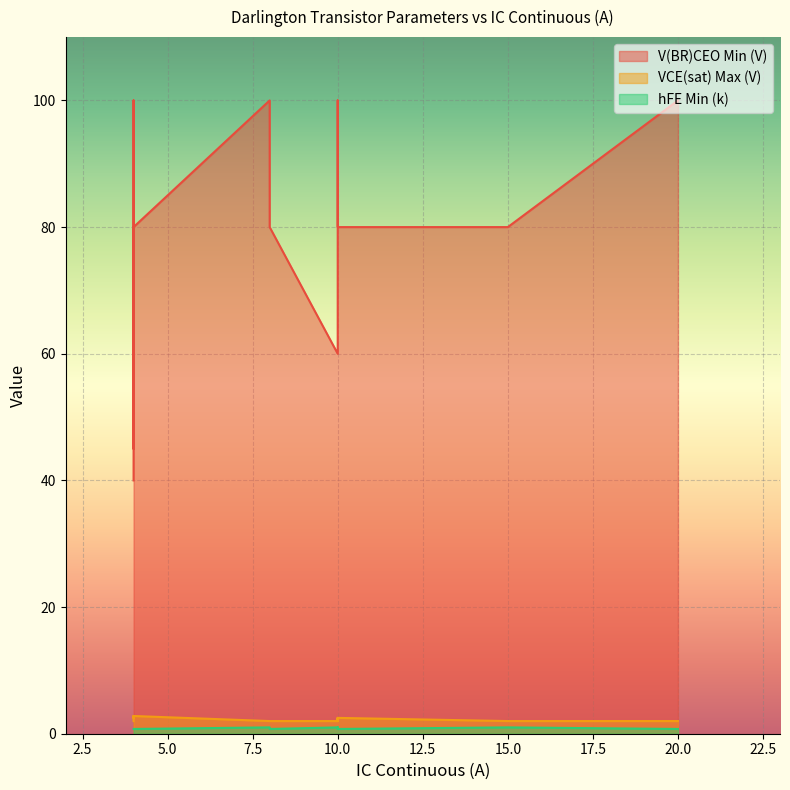

Which series has the largest range (max minus min)?

V(BR)CEO Min (V)